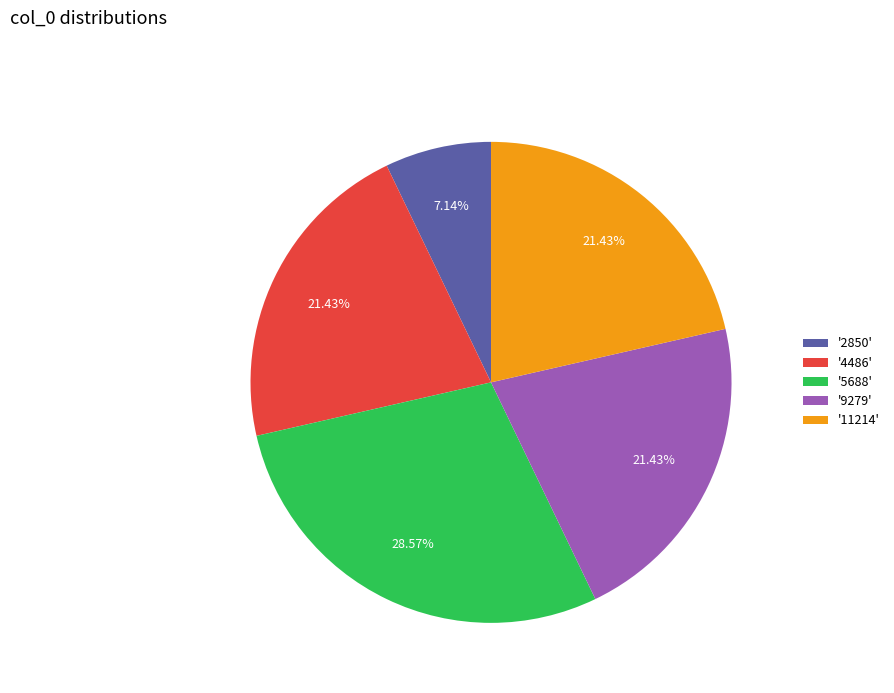

Is there a majority slice in this chart?

No